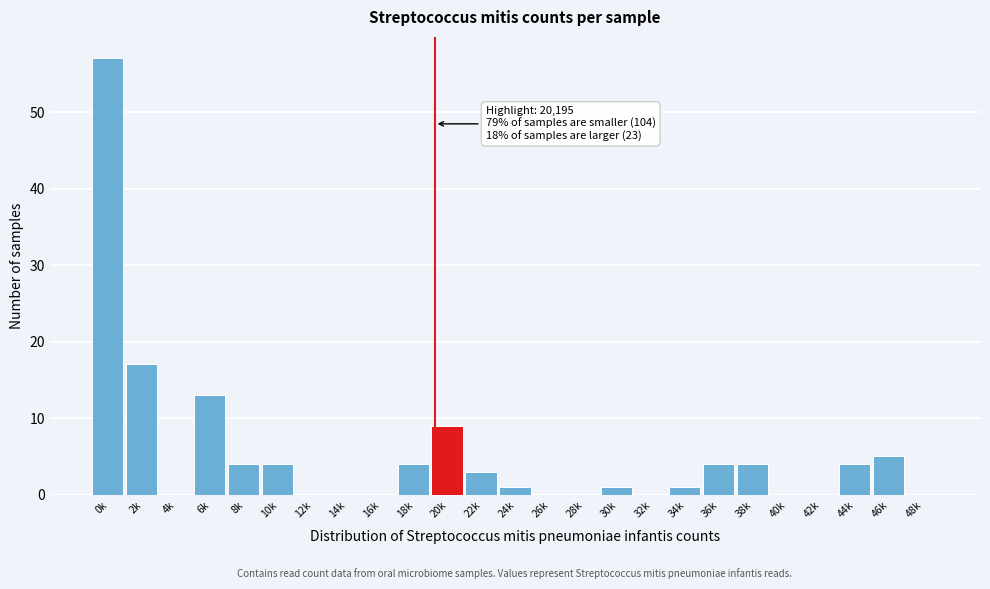

Reading left to right, extract all data points from this chart.

0k=57	2k=17	4k=0	6k=13	8k=4	10k=4	12k=0	14k=0	16k=0	18k=4	20k=9	22k=3	24k=1	26k=0	28k=0	30k=1	32k=0	34k=1	36k=4	38k=4	40k=0	42k=0	44k=4	46k=5	48k=0